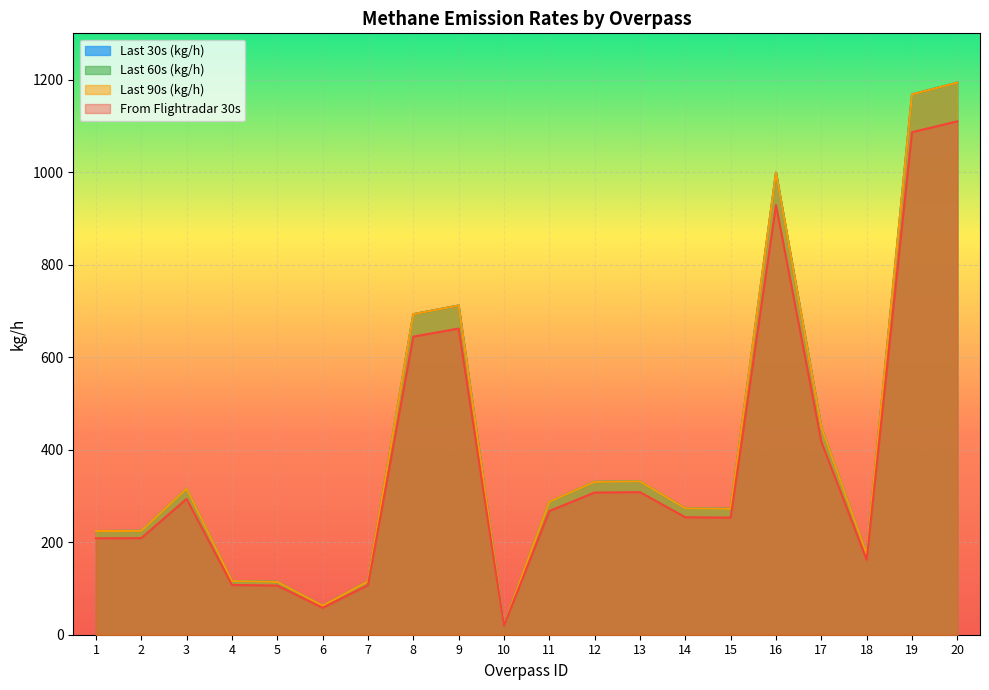

At how many categories does at least one series exceed 561?

5